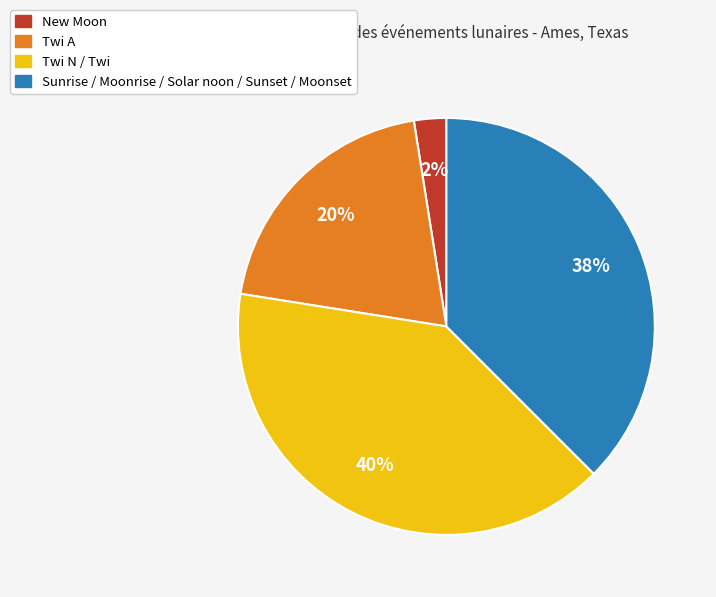

Which slice is the smallest?

New Moon